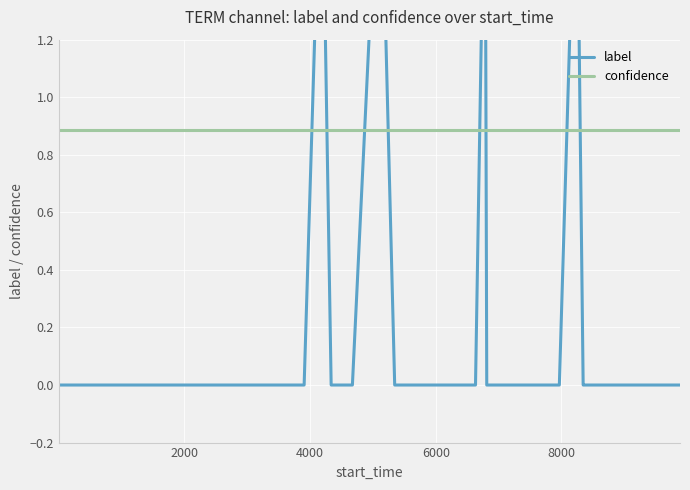

Which series ends up on top after the final intersection of label and confidence?

confidence